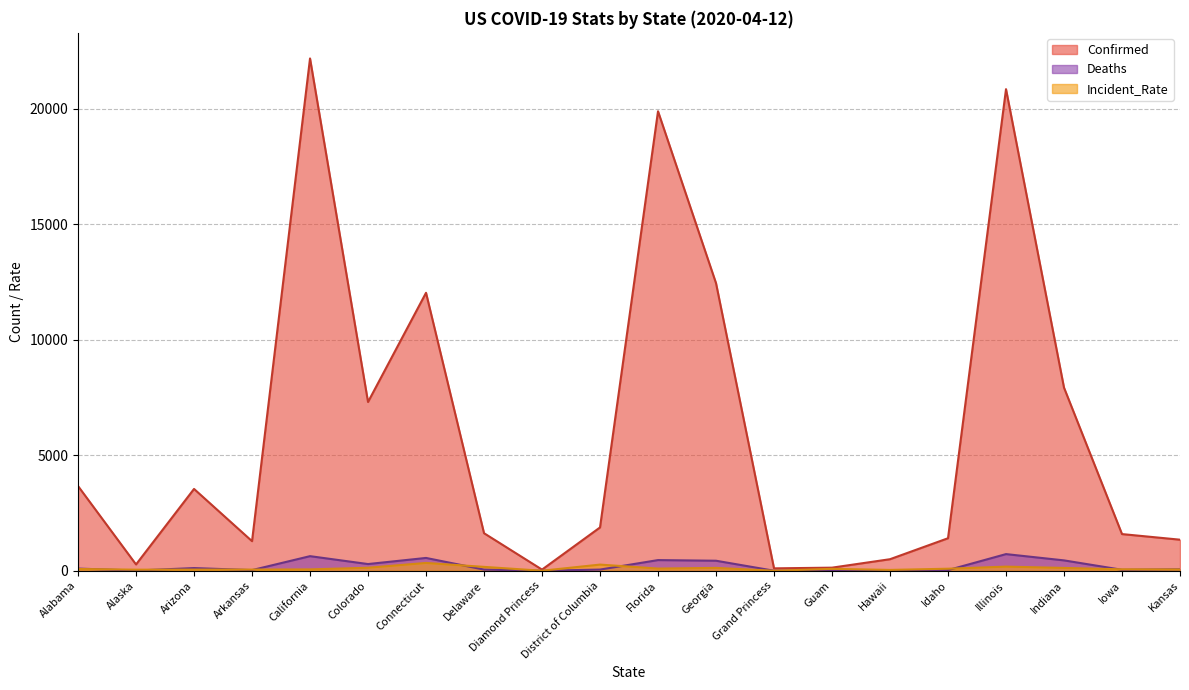

What is the difference between the second highest and minimum values in the Confirmed series?

20803.0